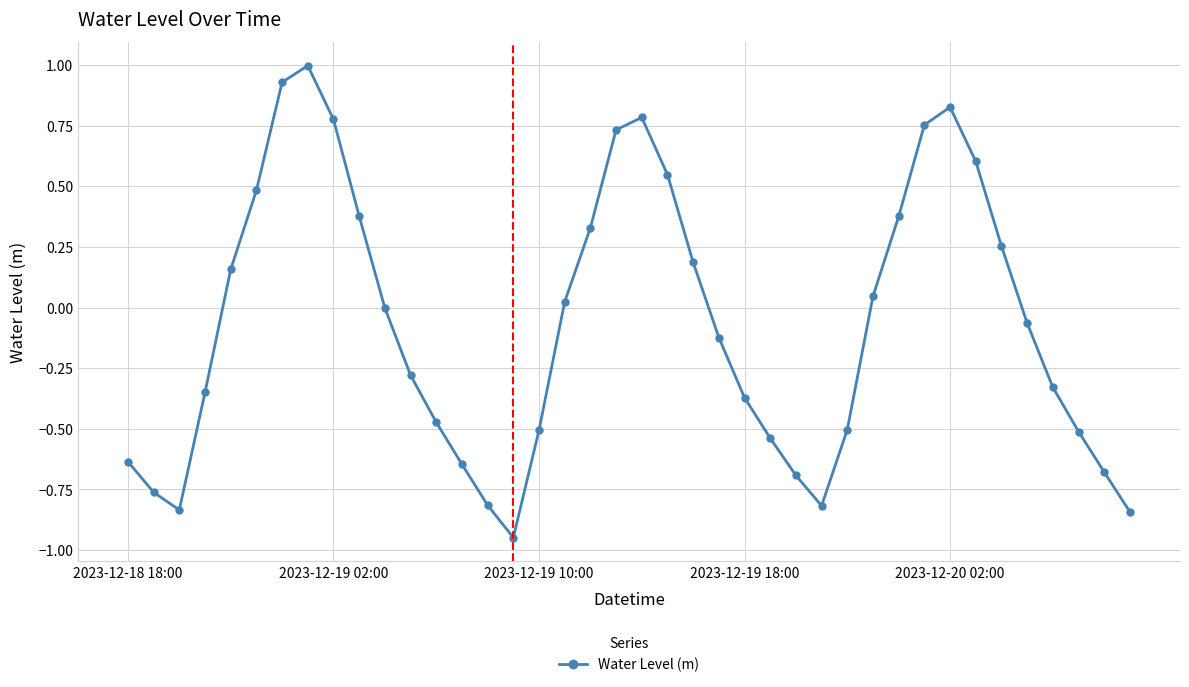

How many lines are shown in the chart?

1